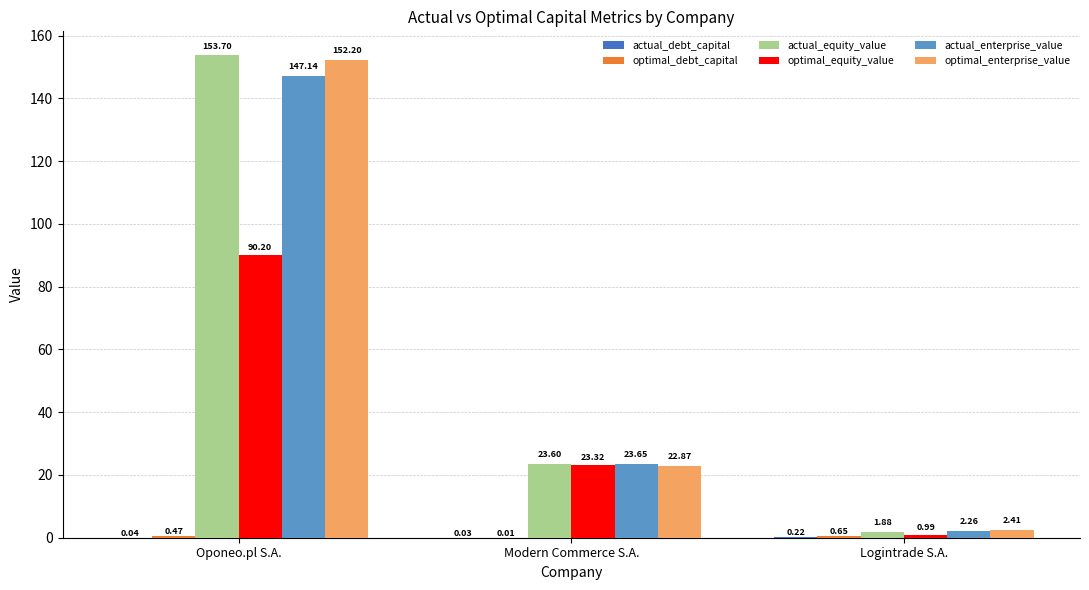

What is the sum of all optimal_enterprise_value values?

177.5